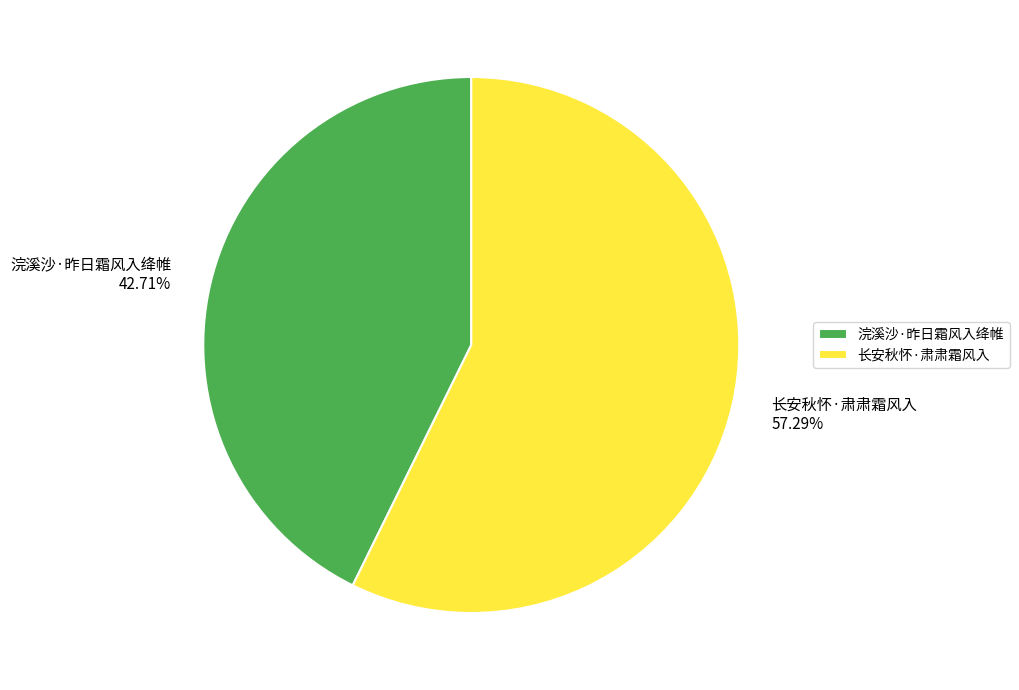

What is the smallest slice in the pie chart?

浣溪沙·昨日霜风入绛帷